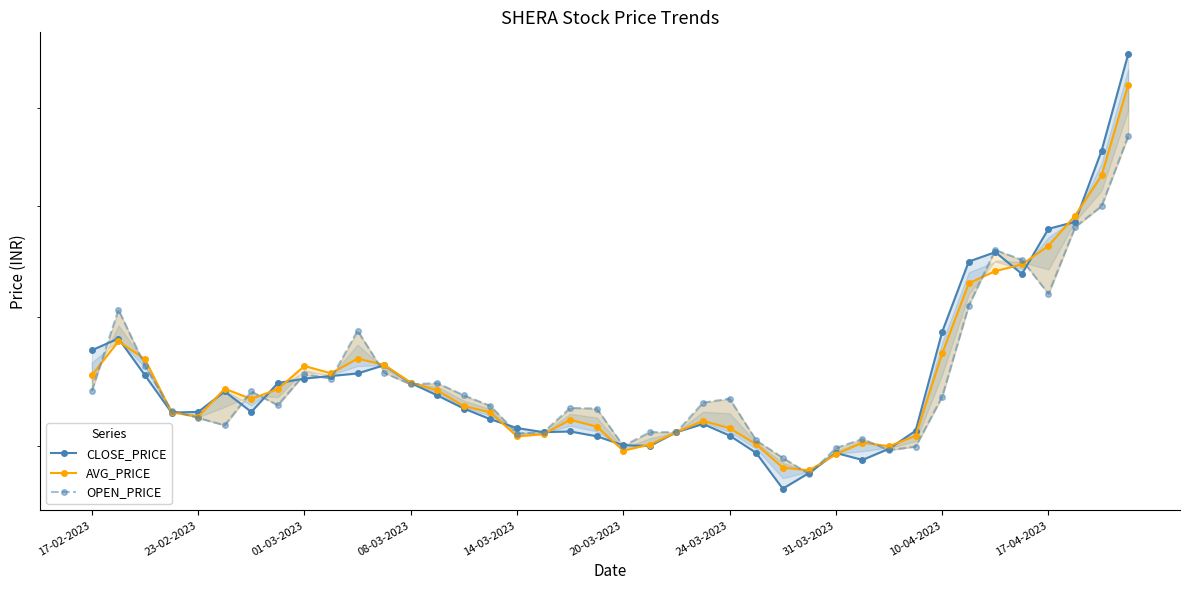

Does the chart have visible grid lines?

No